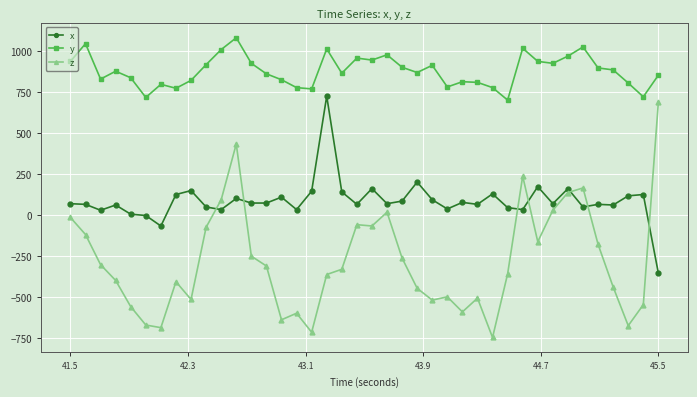

What is the sum of all x values?

3400